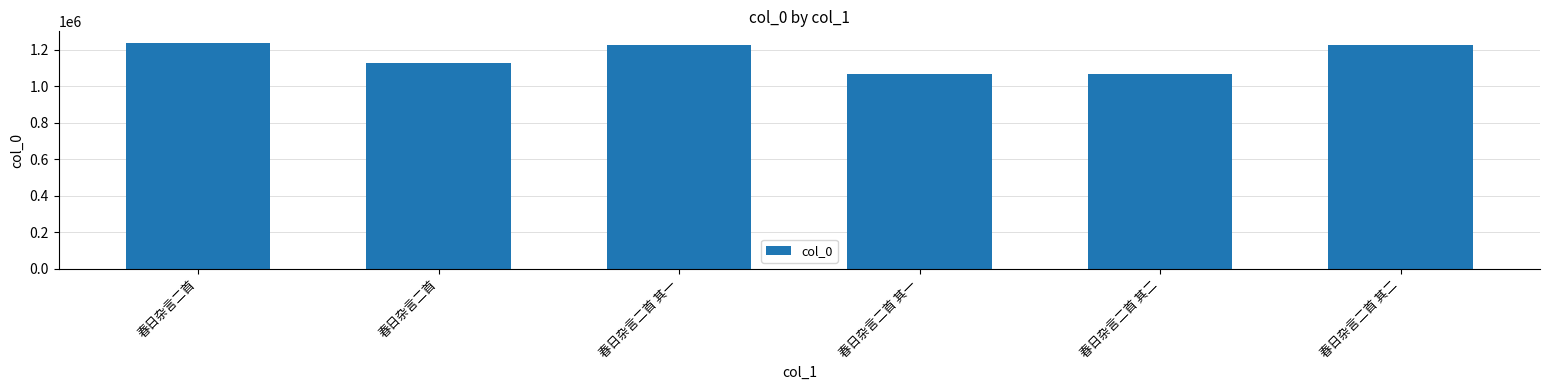

Where does the data first go above 1224265?

春日杂言二首